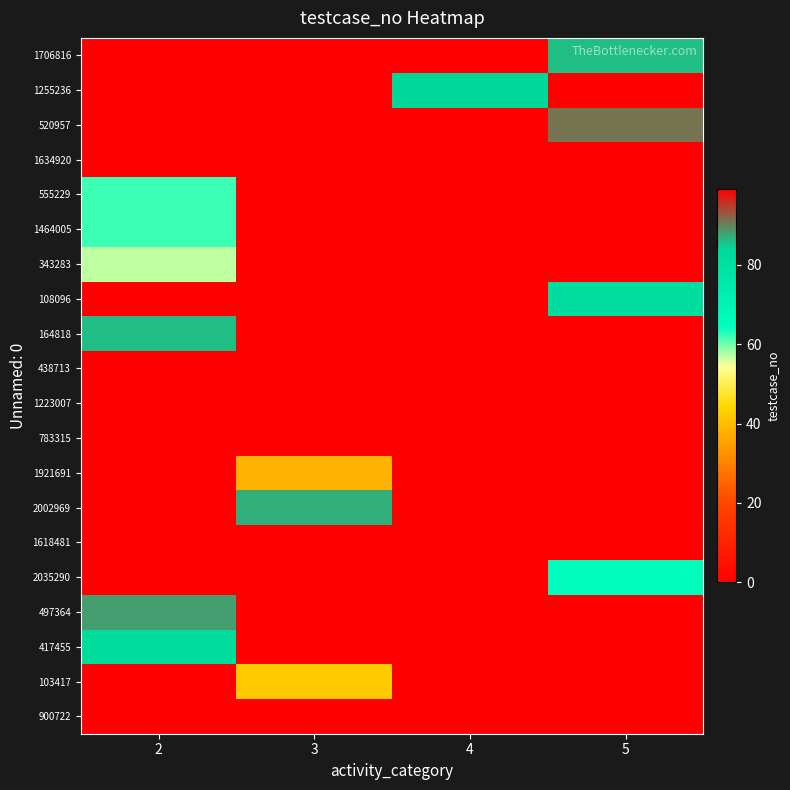

Which has a higher value, 5 or 4?

5